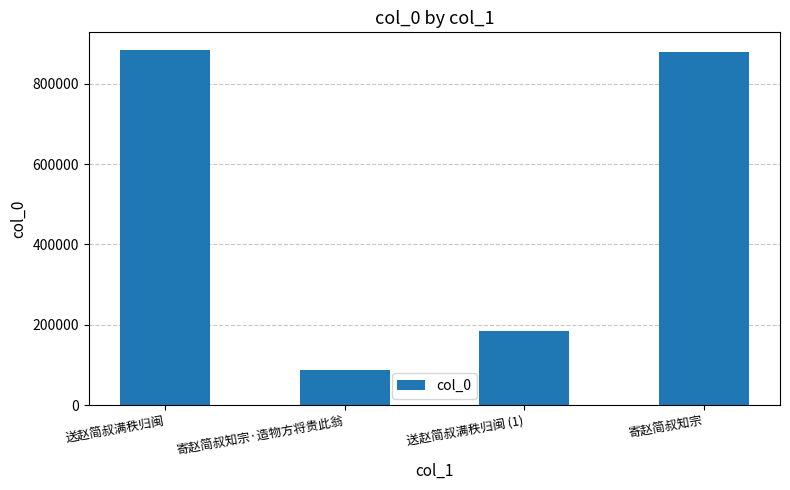

Which category has the lowest value across all series?

寄赵简叔知宗·造物方将贵此翁